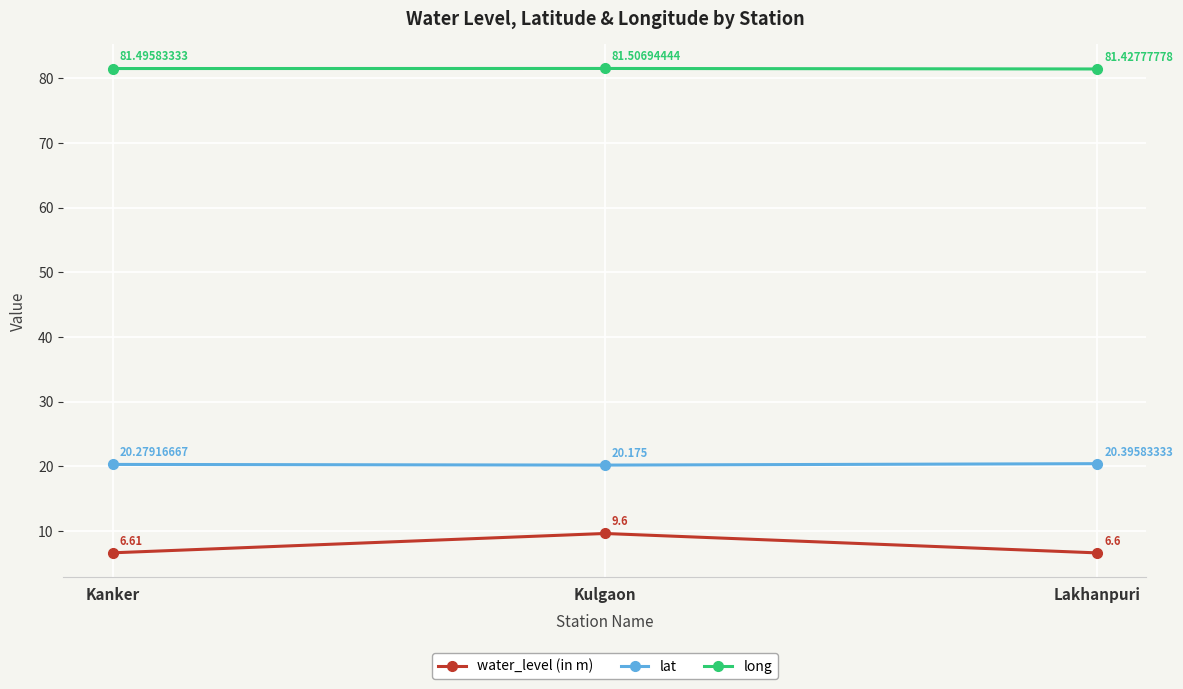

What is the spread (max minus min) of values at Lakhanpuri?

74.8